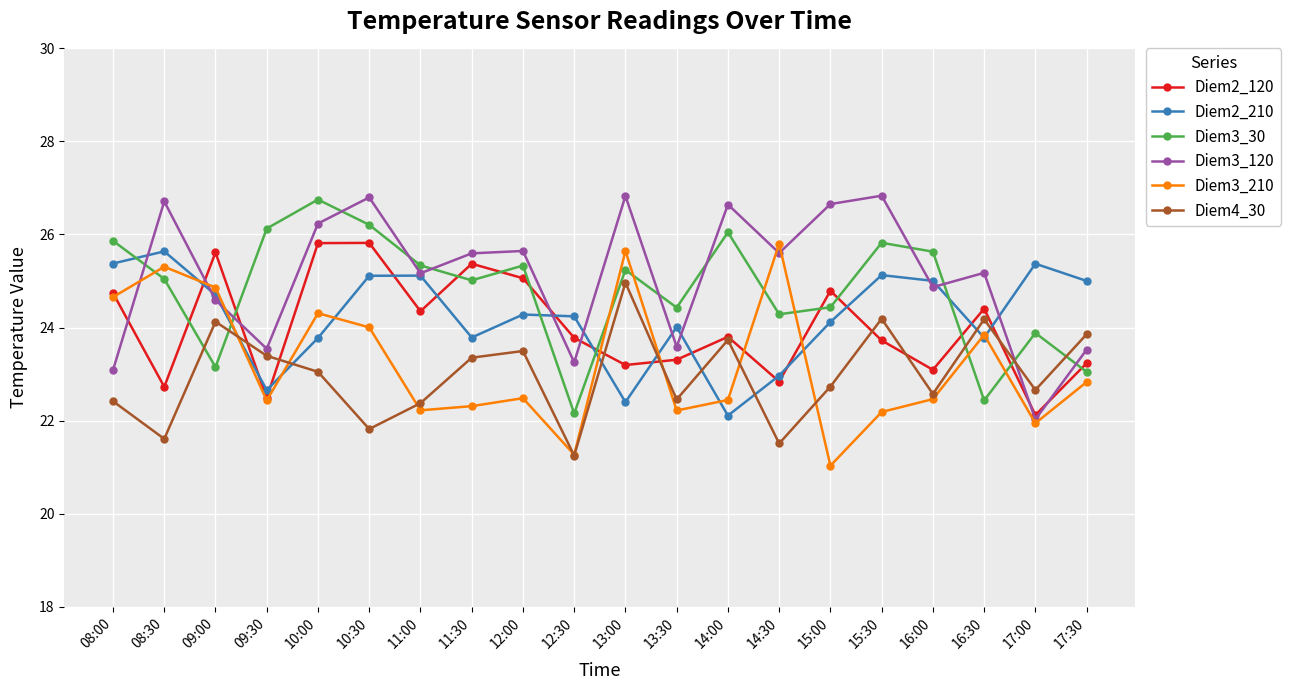

At how many categories does at least one series exceed 21?

20